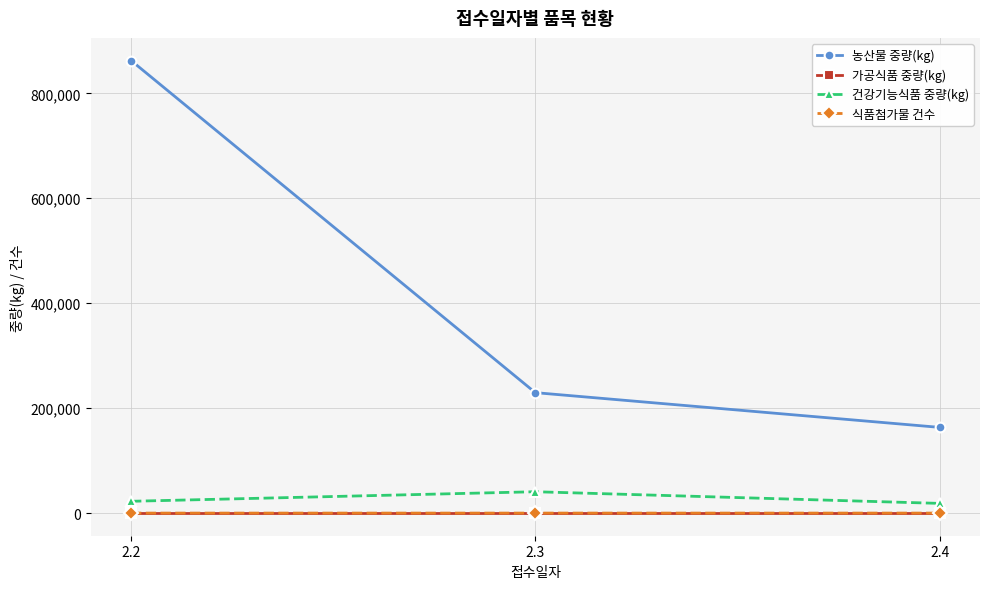

What is the lowest value of the 농산물 중량(kg) series?

163368